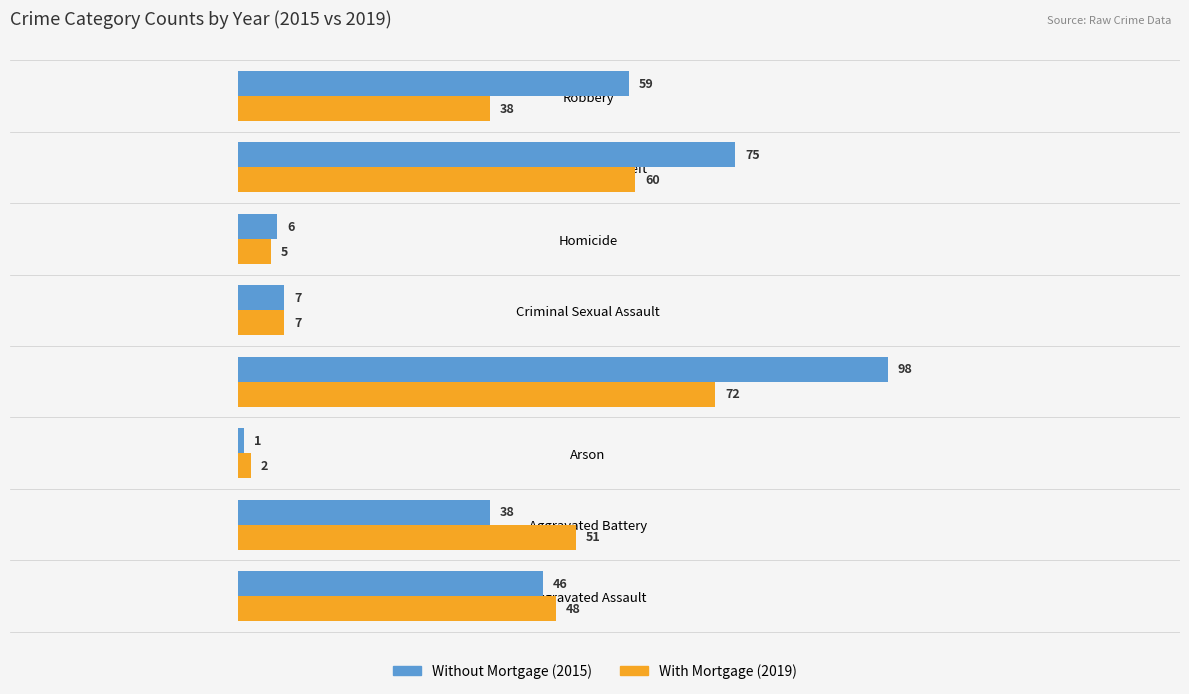

At which category is the sum across all series the highest?

Burglary